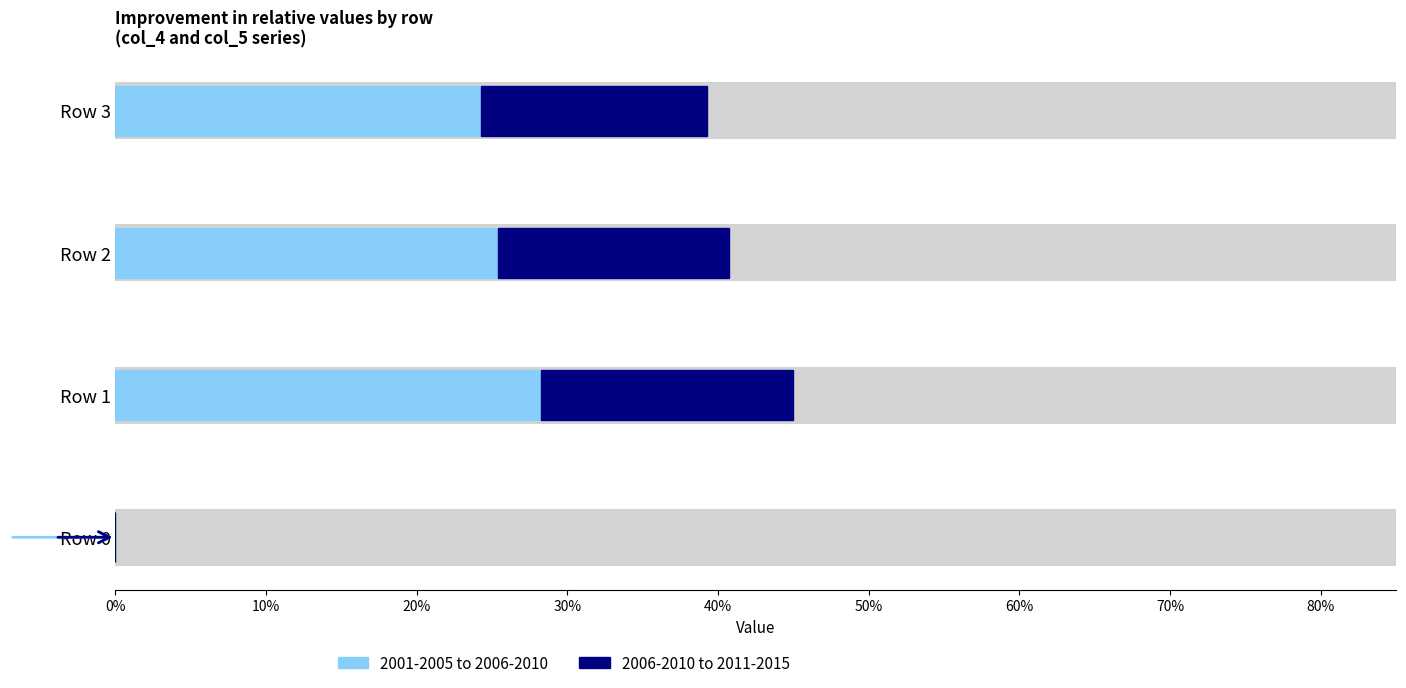

What are all the series names shown in the legend?

2001-2005 to 2006-2010, 2006-2010 to 2011-2015